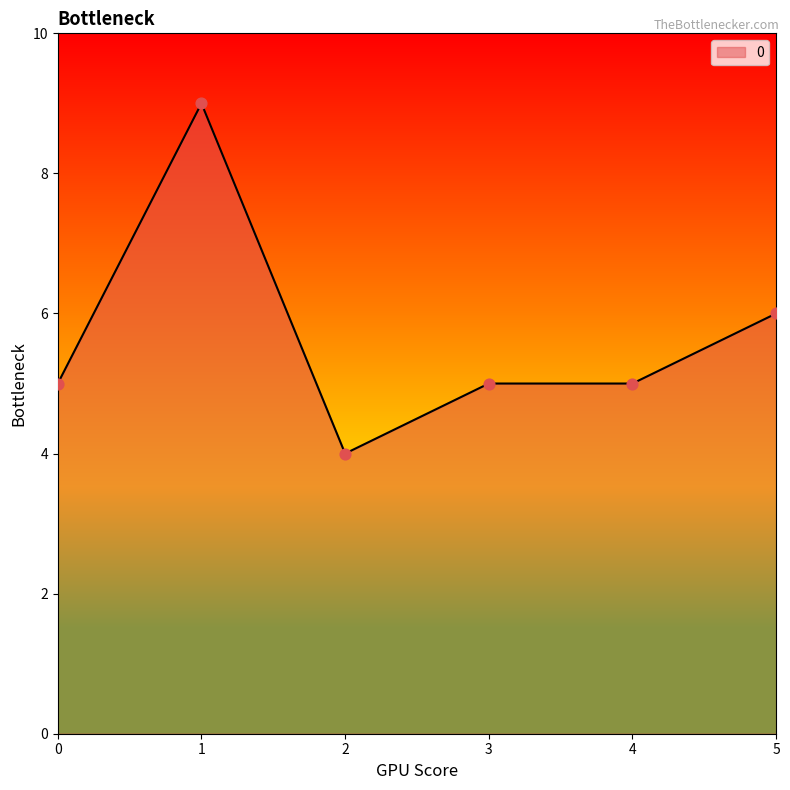

Approximately how many times larger is the value at 1 compared to 0?

1.8